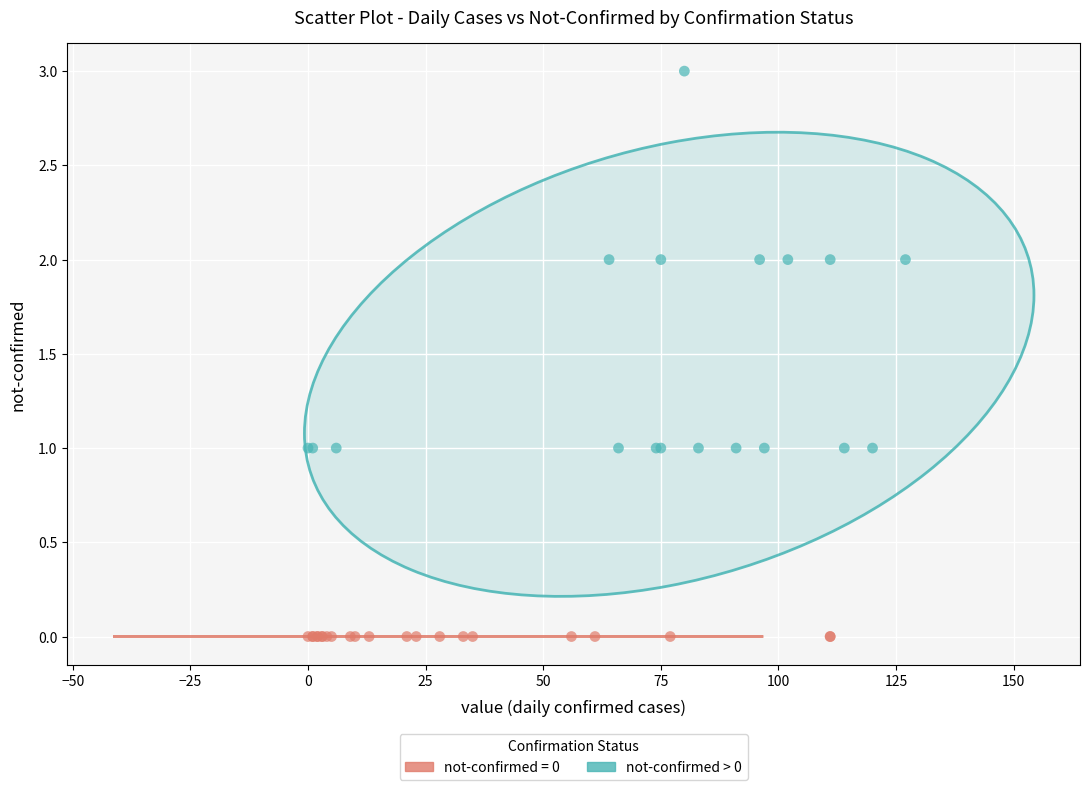

Which series reaches the minimum Y coordinate?

not-confirmed = 0